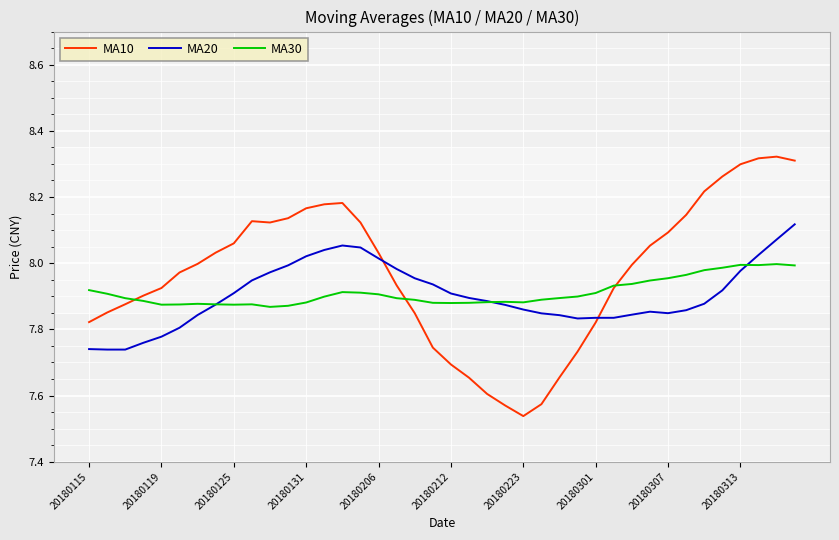

How many lines are shown in the chart?

3